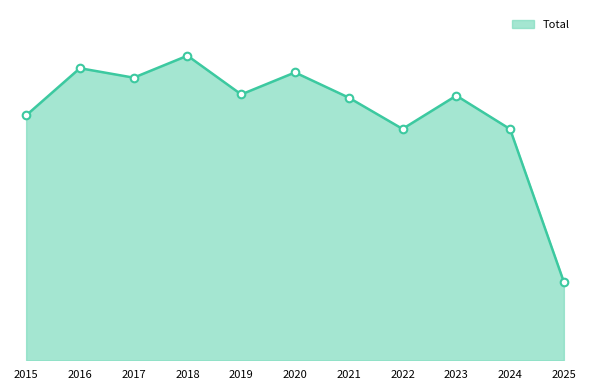

What is the change in value from 2015 to 2022?

-67